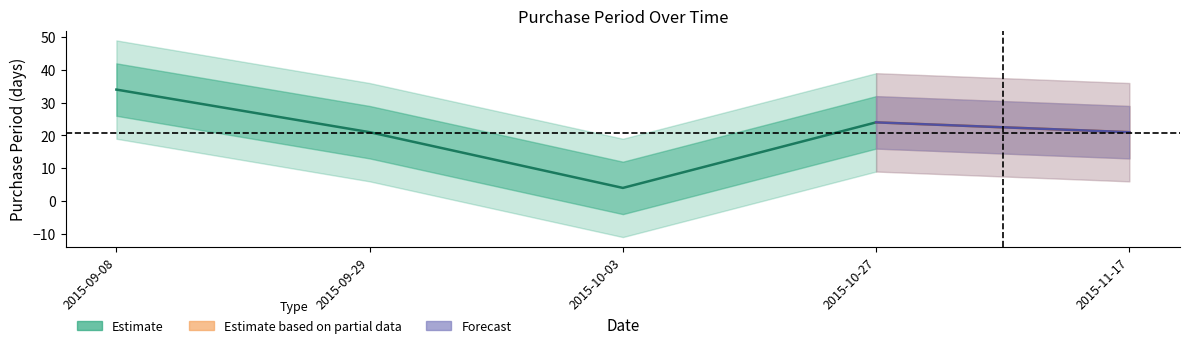

What is the greatest value displayed?

34